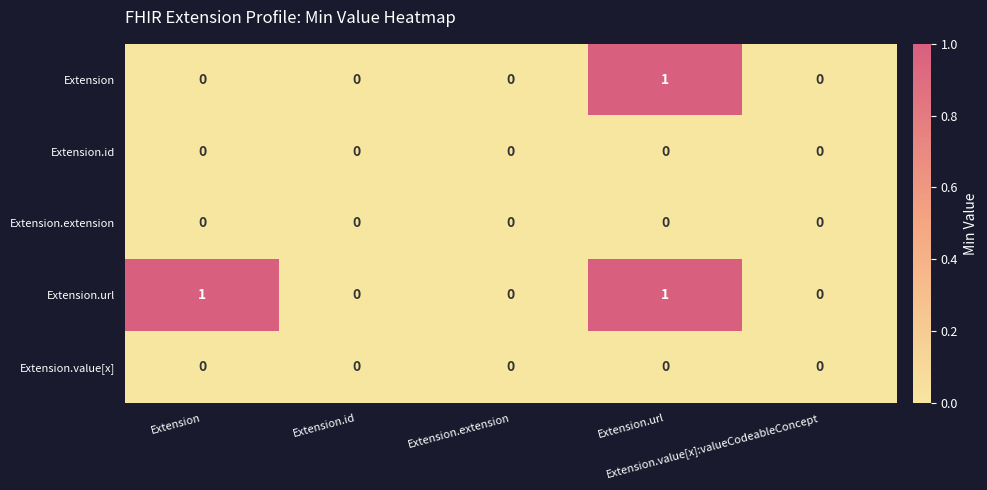

At how many categories does at least one series exceed 0?

2